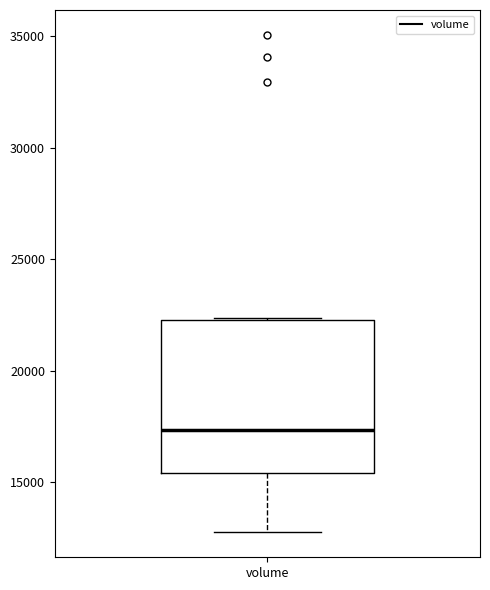

Read this box plot against the y-axis: the position of the median line, the range covered by the box, and the ends of both whiskers. The values are not printed on the chart, so give them approximately, as read against the axis.

median 17500, box 15500 to 22500, whiskers 13000 to 22500